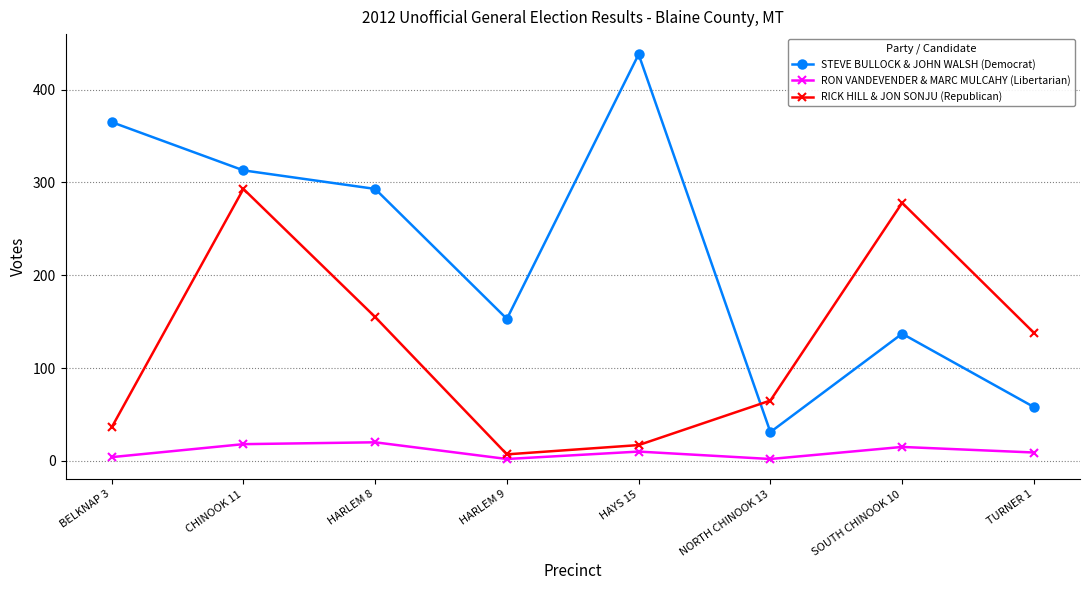

Rank the series by their maximum value, from highest to lowest.

STEVE BULLOCK & JOHN WALSH (Democrat), RICK HILL & JON SONJU (Republican), RON VANDEVENDER & MARC MULCAHY (Libertarian)